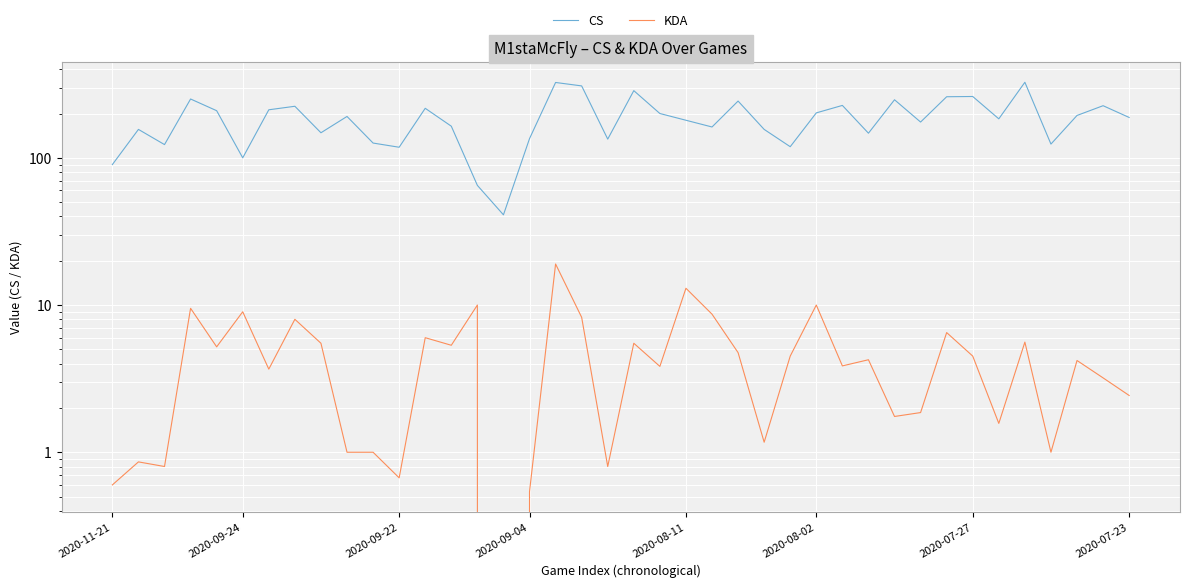

What is the value of the KDA point at the 23rd from the left?

13.0